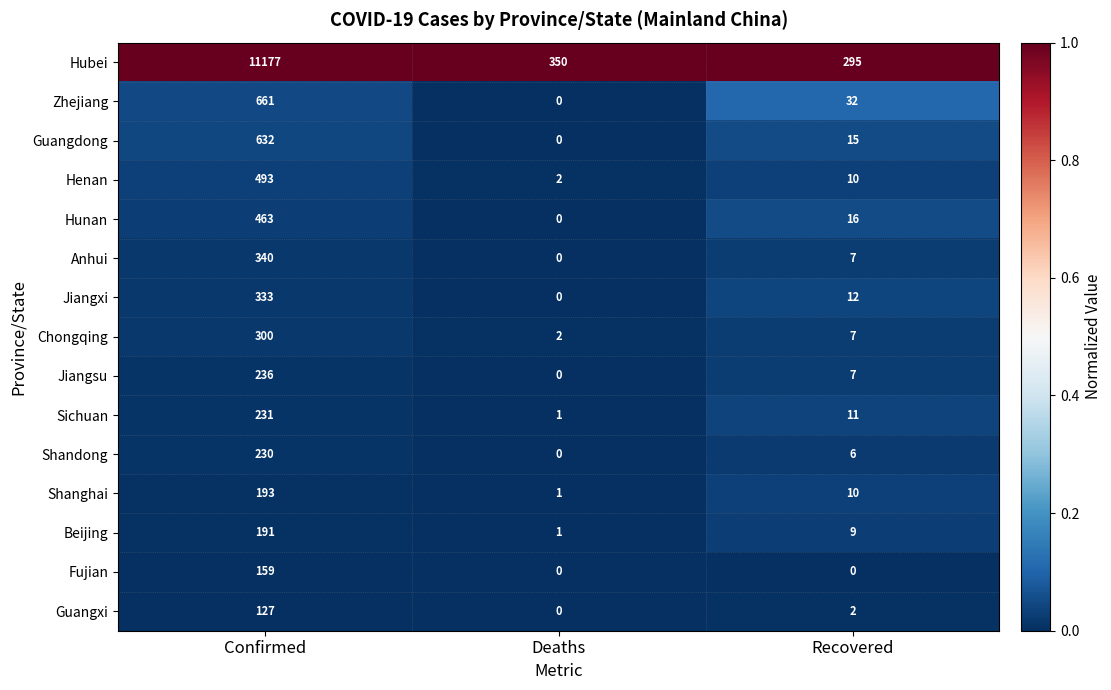

At which label does Beijing first exceed 9?

Confirmed